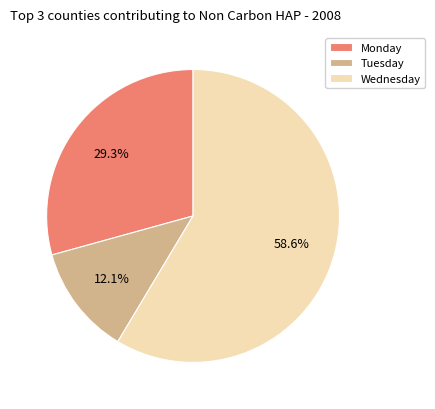

What is the ratio of the value at Wednesday to the value at Monday?

2.0